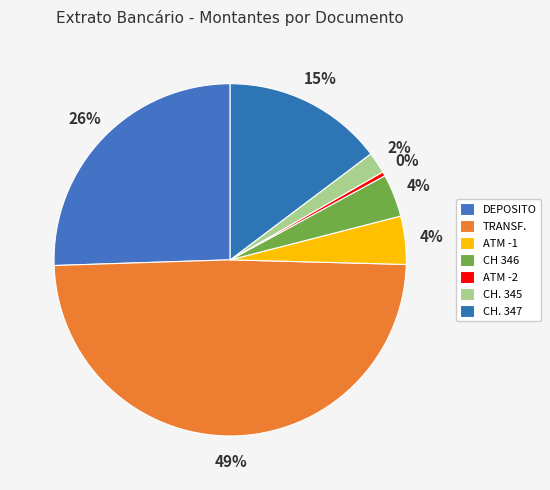

To the nearest percent, what percentage of the pie is ATM -1?

4%